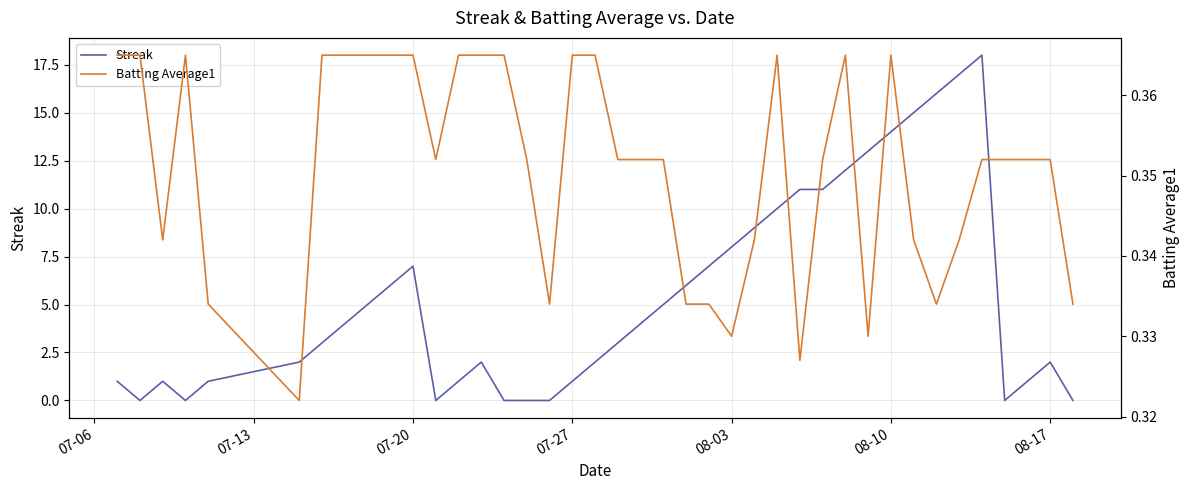

True or false: Batting Average1 has more than 0 points higher than both neighbors.

True